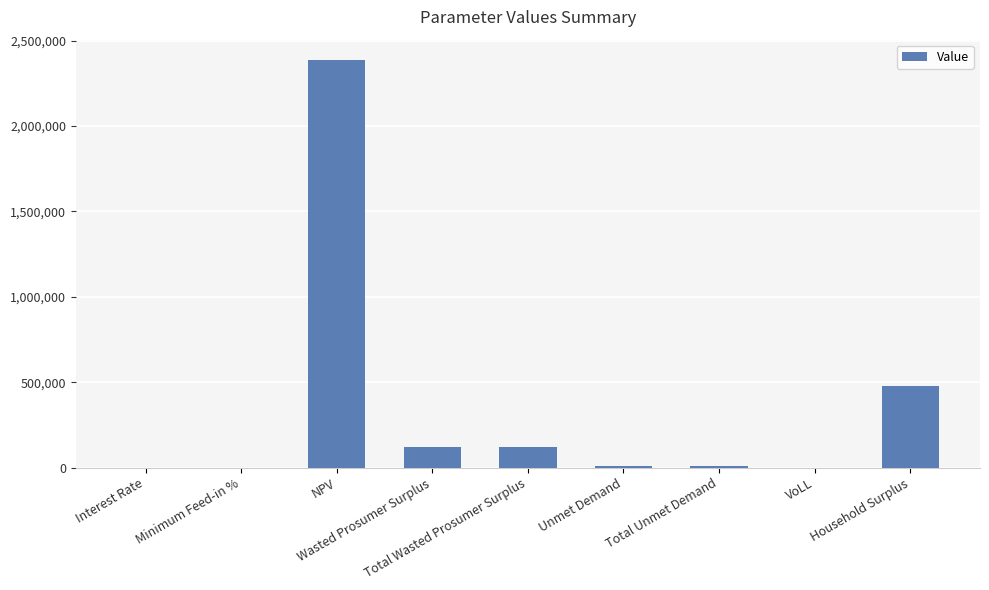

Read the value at NPV.

2387085.1